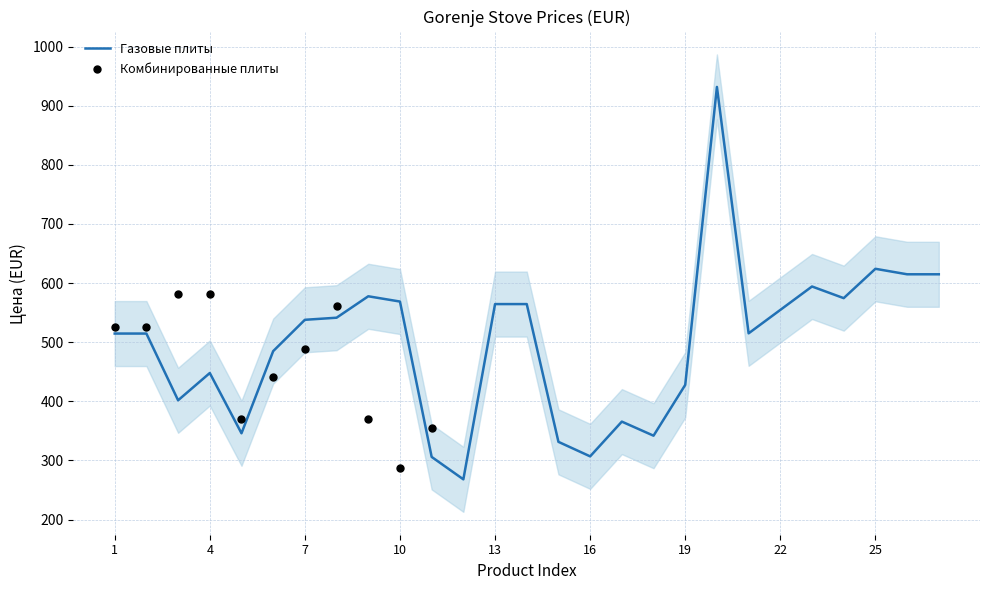

What is the change in value from 6 to 9?

+92.8